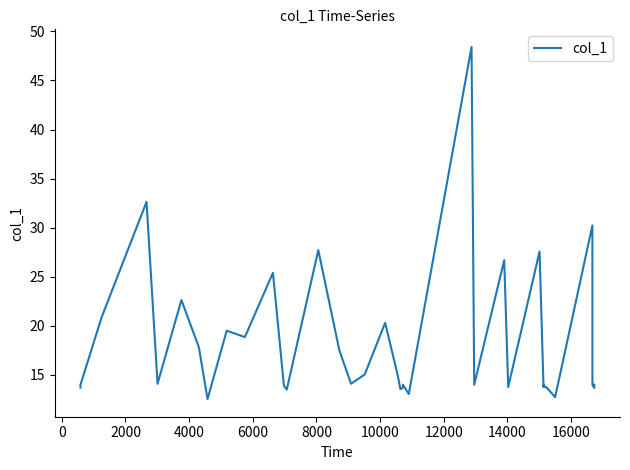

The value at 2000 is 35.4. True or false?

False